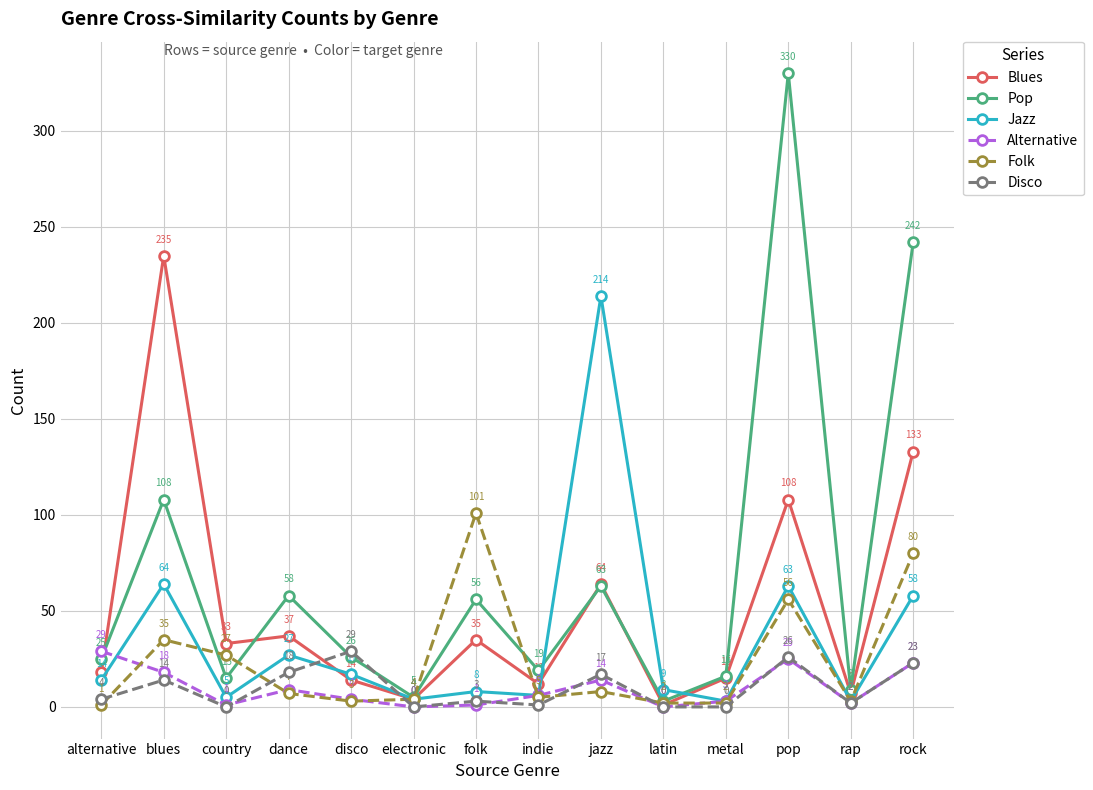

What are all the series names shown in the legend?

Blues, Pop, Jazz, Alternative, Folk, Disco